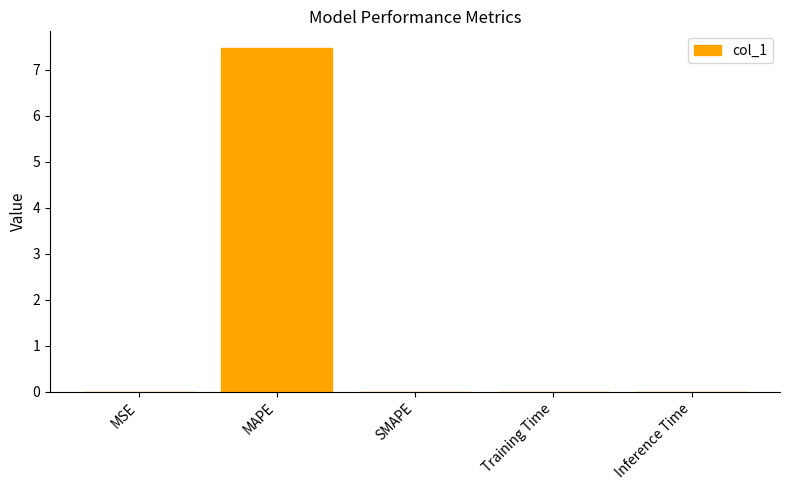

True or false: the data shows 4.7 at SMAPE.

False